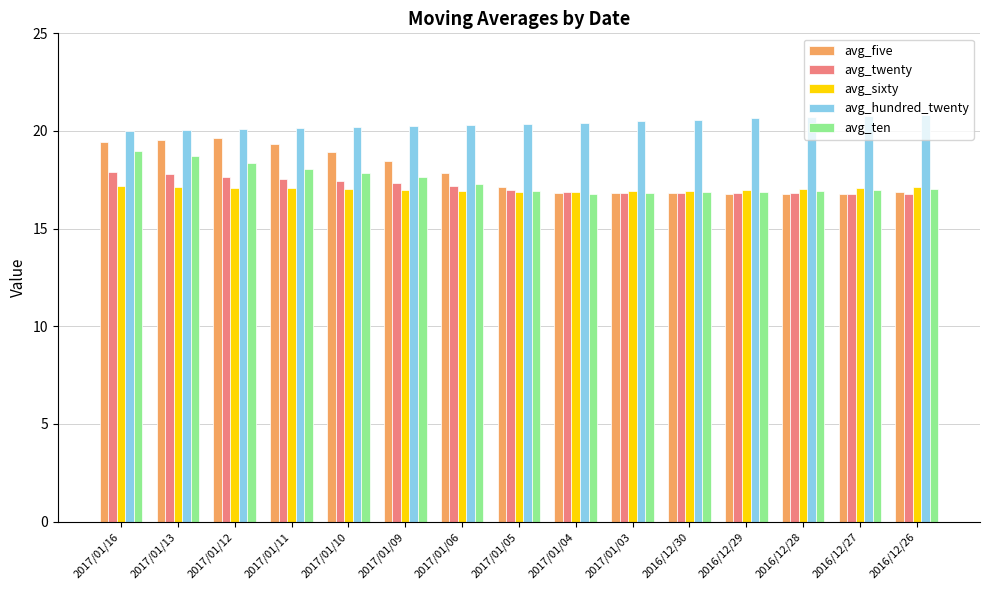

The avg_hundred_twenty series shows 33.7 at 2017/01/10. True or false?

False